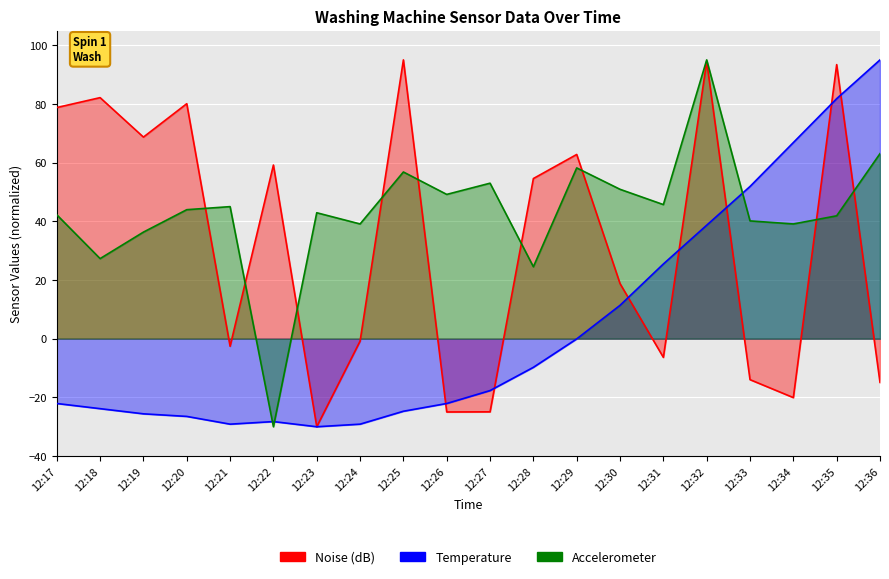

At which category is the sum across all series the highest?

12:32